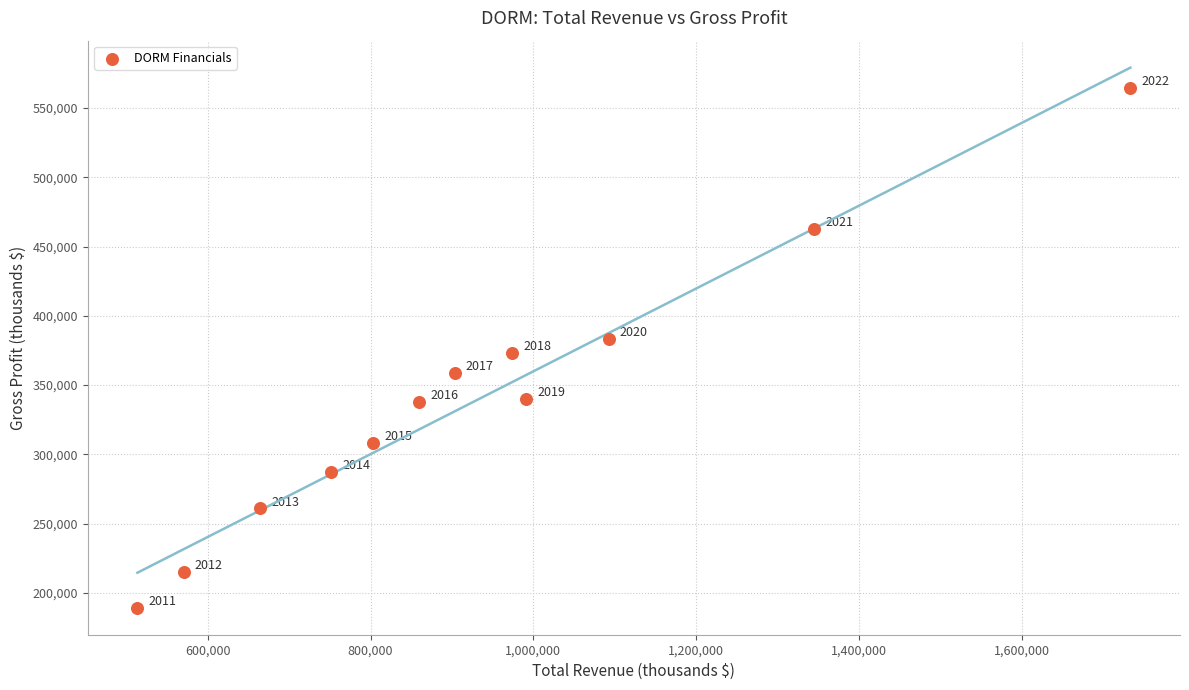

What is the range of X values (max minus min)?

1220300